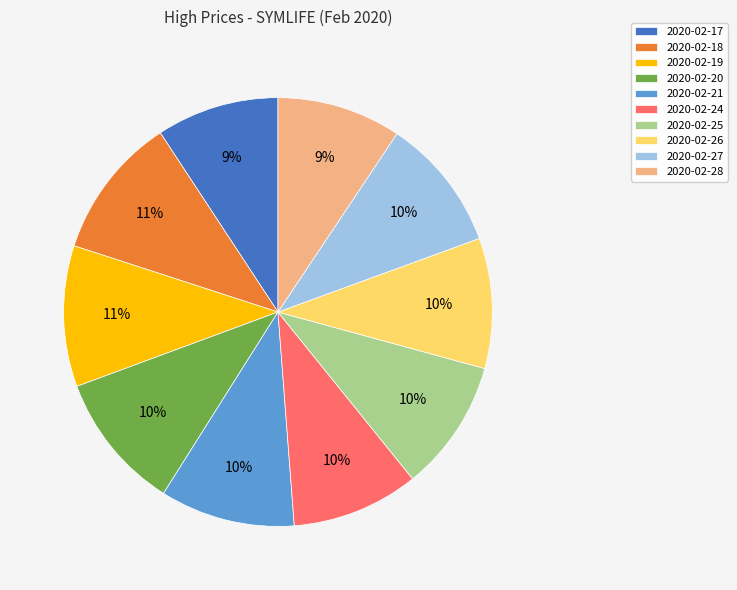

True or false: 2020-02-25 accounts for 10% of the total.

True